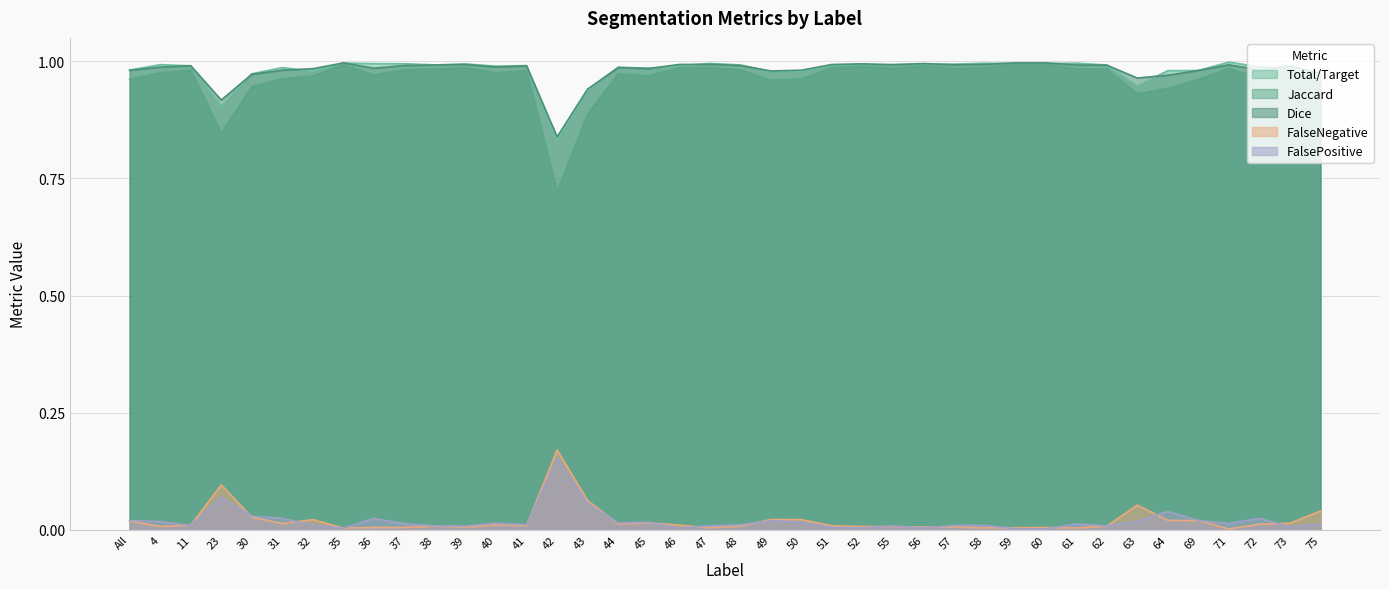

What is the value of the Jaccard point at the 1st from the left?

1.0